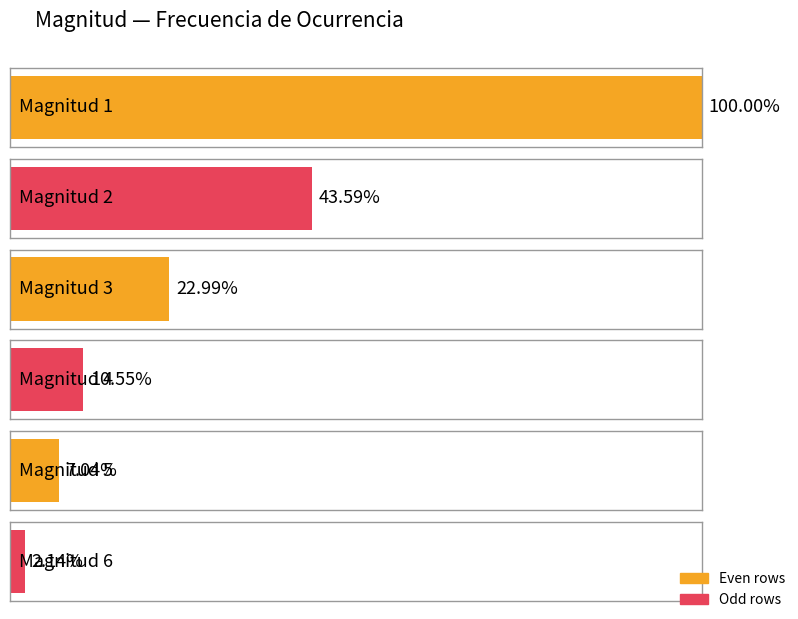

What is the difference between the maximum and minimum values in the veces series?

795